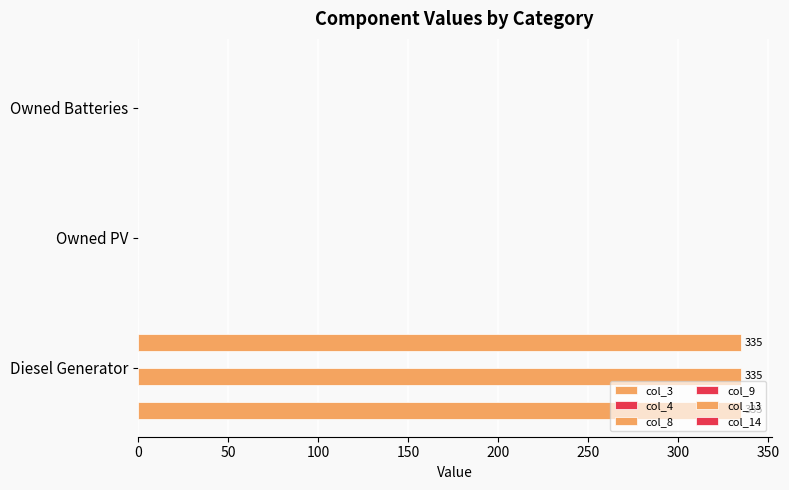

Are the bars horizontal?

Yes